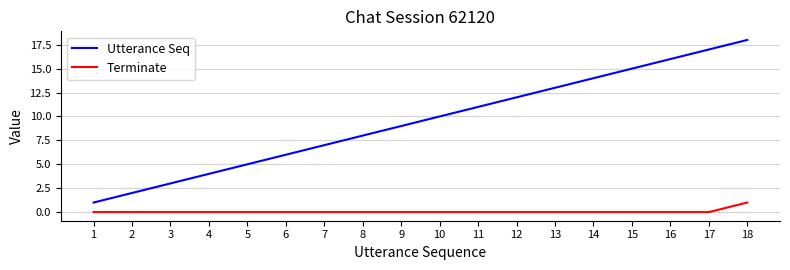

Reading right to left, extract all data points from this chart.

Utterance Seq: 18=18	17=17	16=16	15=15	14=14	13=13	12=12	11=11	10=10	9=9	8=8	7=7	6=6	5=5	4=4	3=3	2=2	1=1
Terminate: 18=1	17=0	16=0	15=0	14=0	13=0	12=0	11=0	10=0	9=0	8=0	7=0	6=0	5=0	4=0	3=0	2=0	1=0